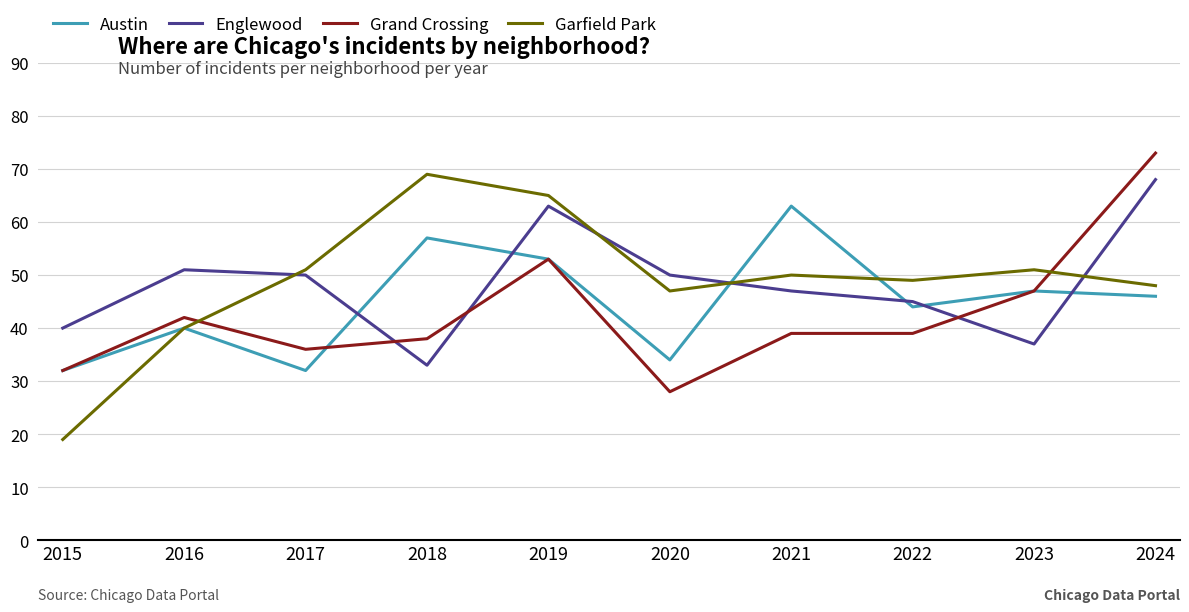

True or false: Austin and Englewood intersect in this chart.

True